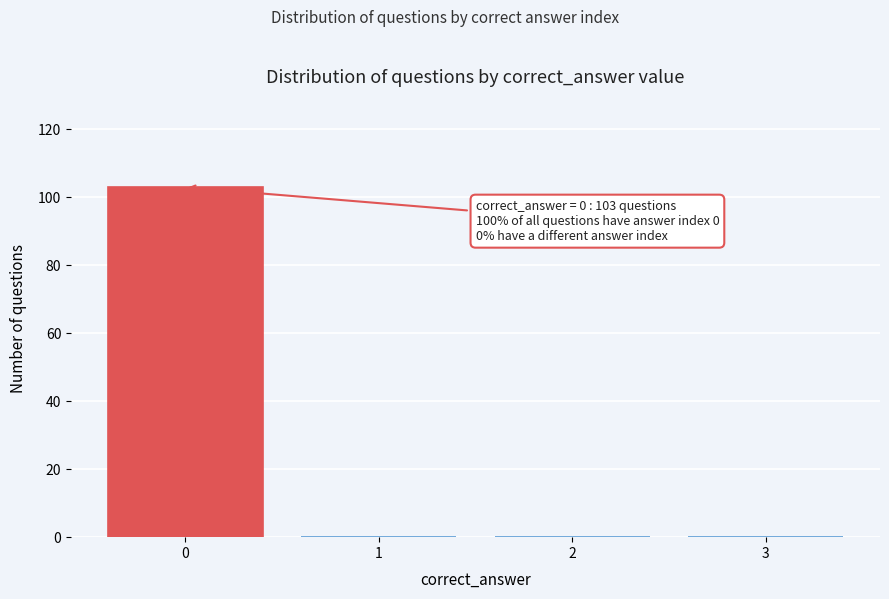

Which range on the x-axis has the tallest bar?

-0.5 to 0.5